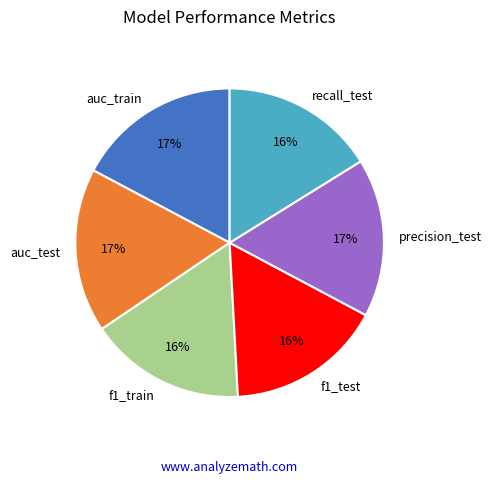

The auc_test slice represents 17% of the pie. True or false?

True